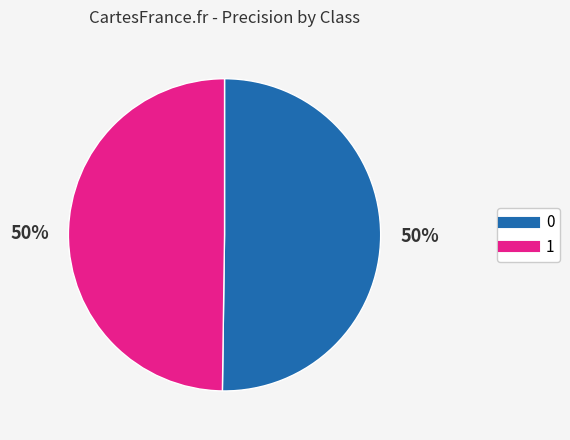

To the nearest percent, what portion does 1 represent?

50%